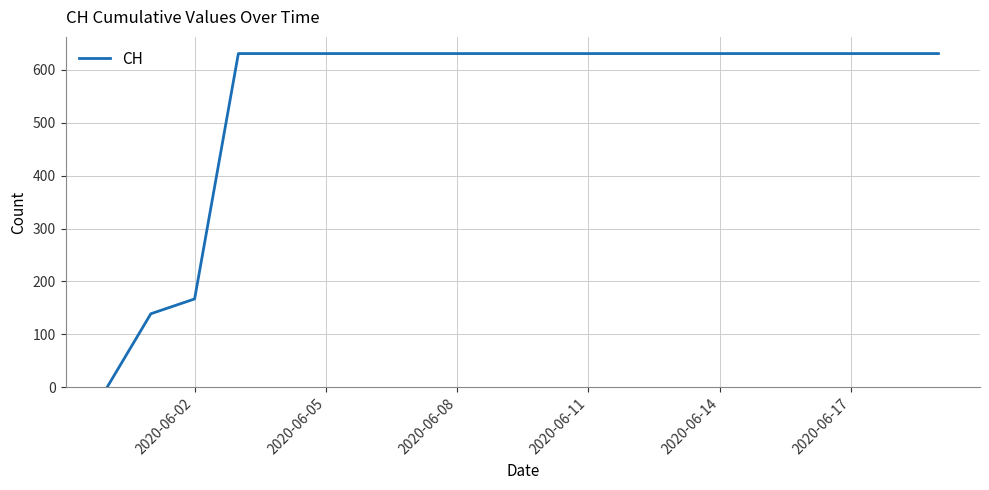

How many lines are shown in the chart?

1